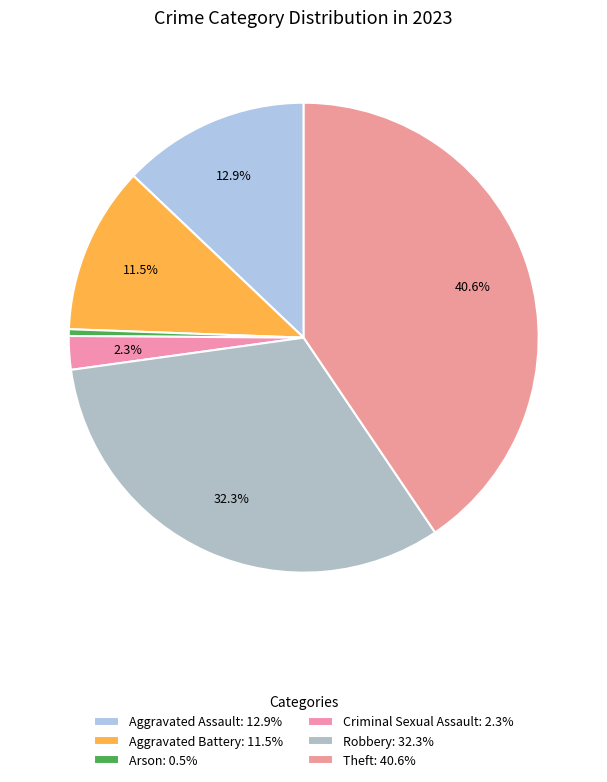

How many segments does this pie chart have?

6